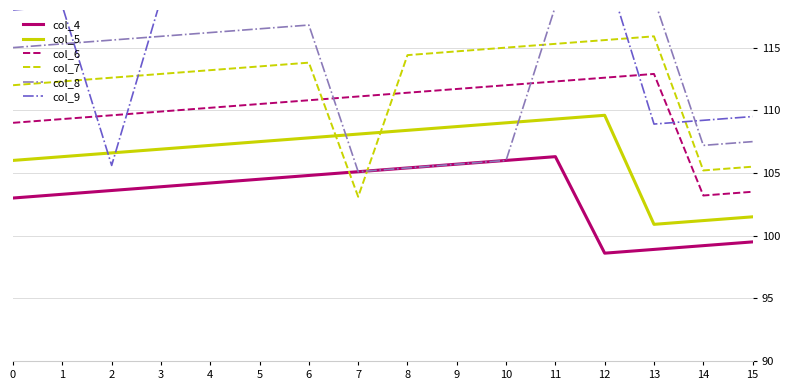

Reading left to right, what are all the values shown in this chart?

col_4: 0=103.0	1=103.3	2=103.6	3=103.9	4=104.2	5=104.5	6=104.8	7=105.1	8=105.4	9=105.7	10=106.0	11=106.3	12=98.6	13=98.9	14=99.2	15=99.5
col_5: 0=106.0	1=106.3	2=106.6	3=106.9	4=107.2	5=107.5	6=107.8	7=108.1	8=108.4	9=108.7	10=109.0	11=109.3	12=109.6	13=100.9	14=101.2	15=101.5
col_6: 0=109.0	1=109.3	2=109.6	3=109.9	4=110.2	5=110.5	6=110.8	7=111.1	8=111.4	9=111.7	10=112.0	11=112.3	12=112.6	13=112.9	14=103.2	15=103.5
col_7: 0=112.0	1=112.3	2=112.6	3=112.9	4=113.2	5=113.5	6=113.8	7=103.1	8=114.4	9=114.7	10=115.0	11=115.3	12=115.6	13=115.9	14=105.2	15=105.5
col_8: 0=115.0	1=115.3	2=115.6	3=115.9	4=116.2	5=116.5	6=116.8	7=105.1	8=105.4	9=105.7	10=106.0	11=118.3	12=118.6	13=118.9	14=107.2	15=107.5
col_9: 0=118.0	1=118.3	2=105.6	3=118.9	4=119.2	5=119.5	6=119.8	7=120.1	8=120.4	9=120.7	10=121.0	11=121.3	12=121.6	13=108.9	14=109.2	15=109.5